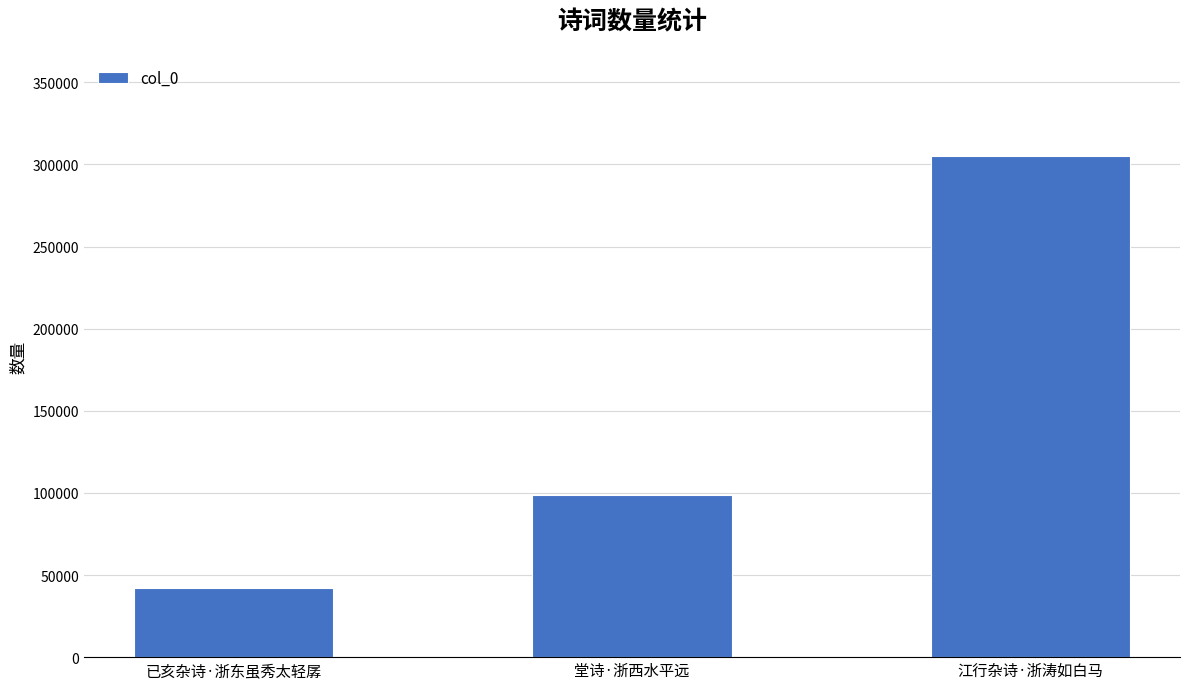

Count the number of categories in the chart.

3